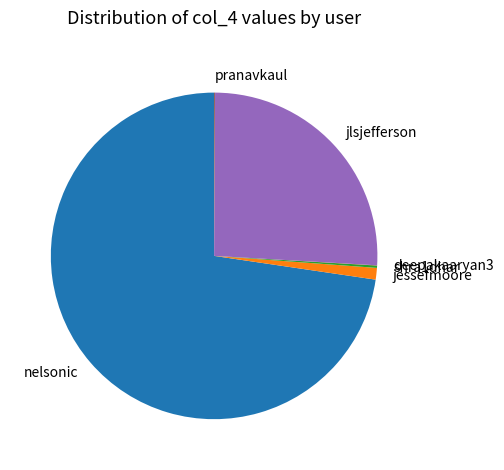

Does any single category account for the majority?

Yes